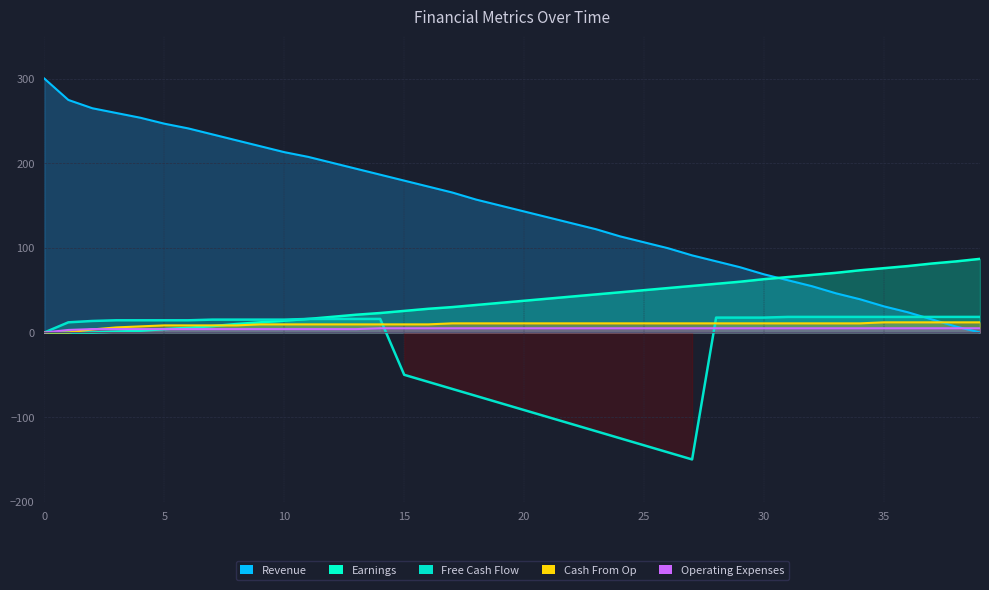

What is the sum of the Operating Expenses values at 34 and 20?

10.0